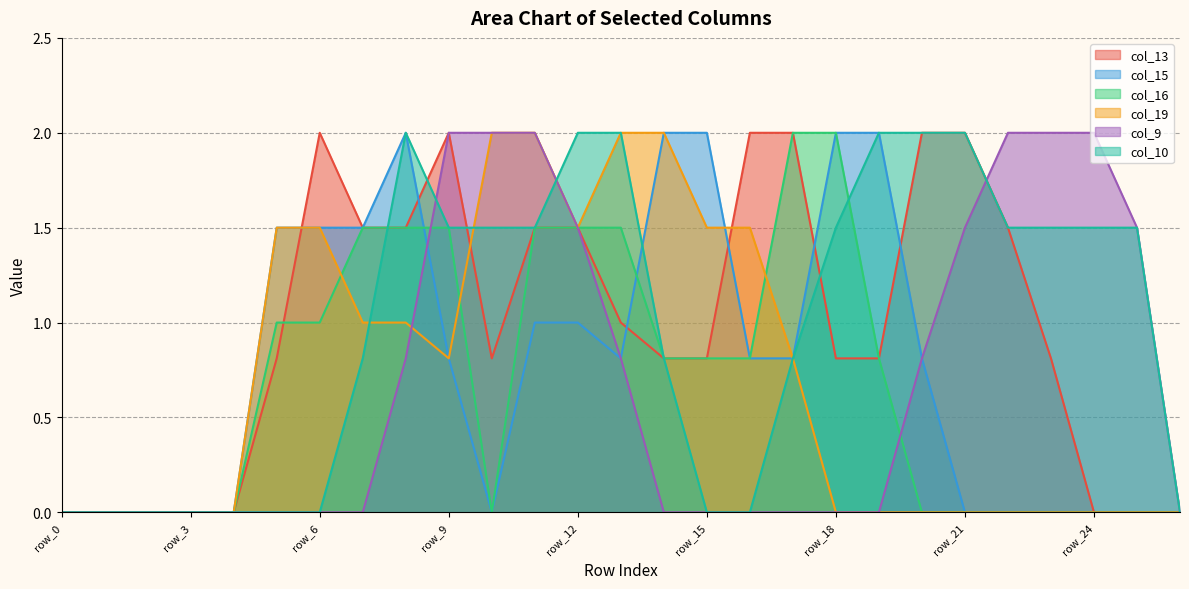

Does the chart display data point markers on the line(s)?

No